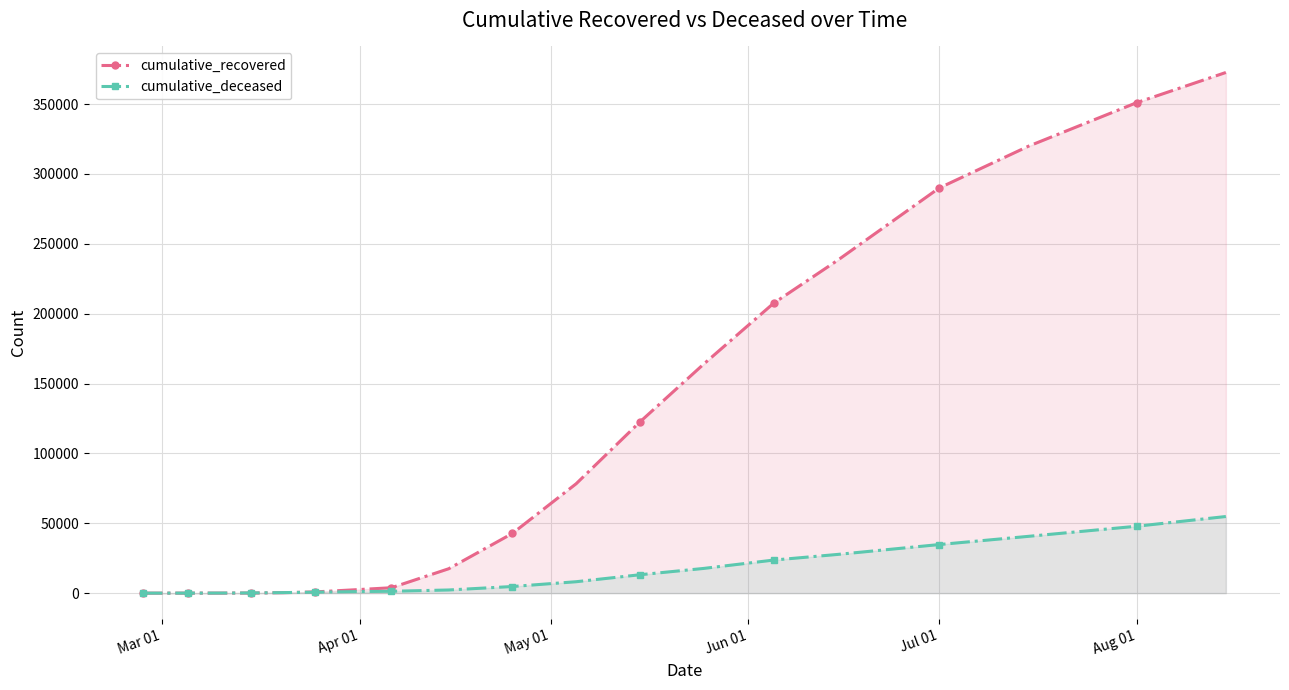

Which series has the largest total across all categories?

cumulative_recovered